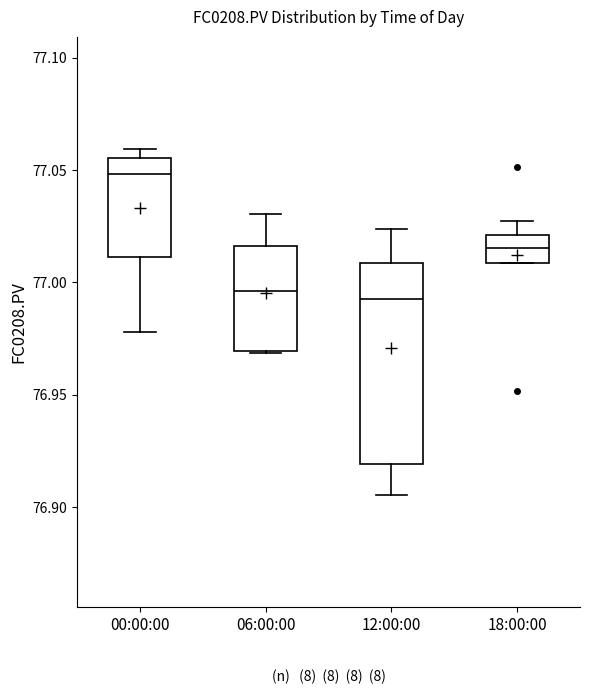

Comparing the boxes themselves (not the whiskers), which one is the tallest?

12:00:00